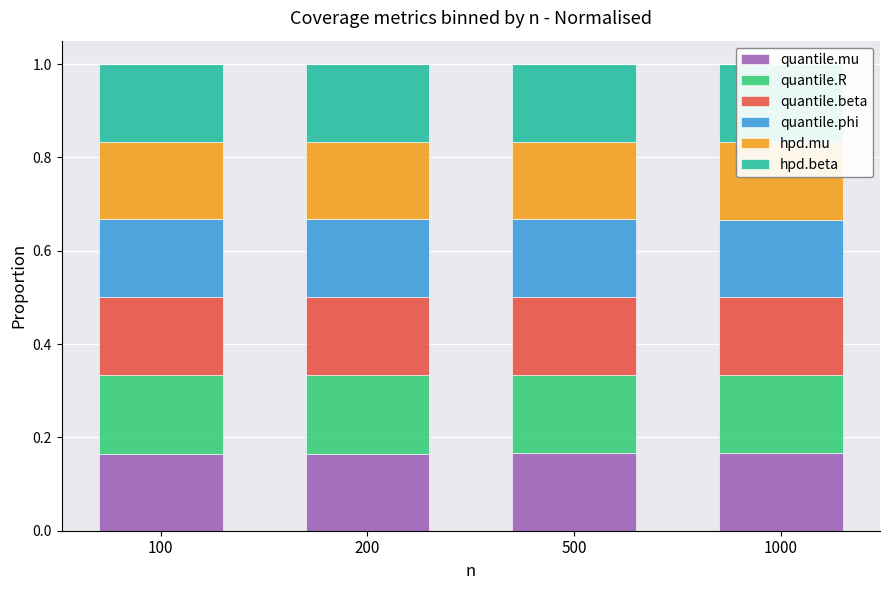

Reading left to right, list all the values displayed in this chart.

quantile.mu: 100=0.2	200=0.2	500=0.2	1000=0.2
quantile.R: 100=0.2	200=0.2	500=0.2	1000=0.2
quantile.beta: 100=0.2	200=0.2	500=0.2	1000=0.2
quantile.phi: 100=0.2	200=0.2	500=0.2	1000=0.2
hpd.mu: 100=0.2	200=0.2	500=0.2	1000=0.2
hpd.beta: 100=0.2	200=0.2	500=0.2	1000=0.2